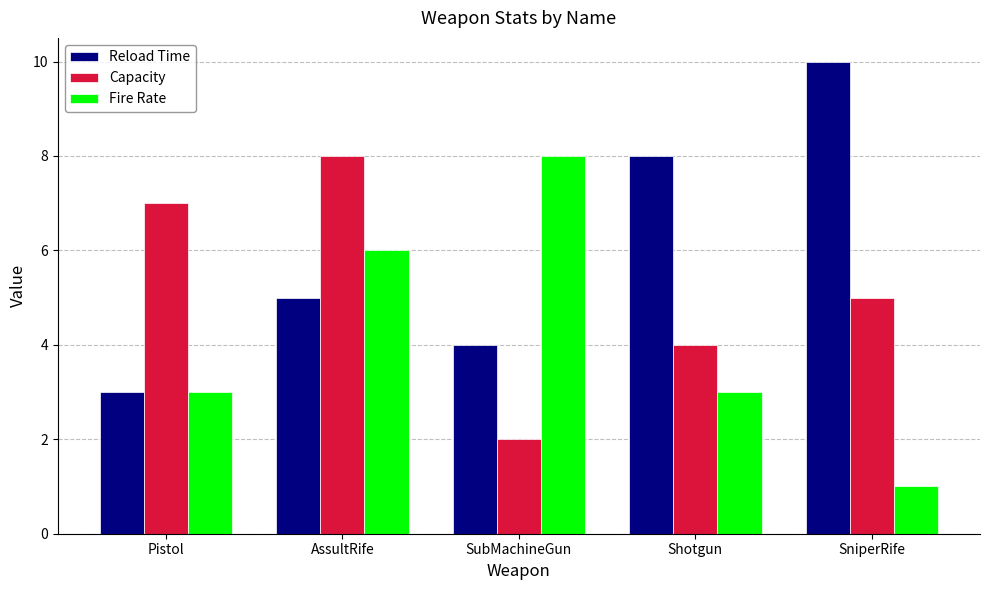

What is the difference between the second highest and second lowest values in the Capacity series?

3